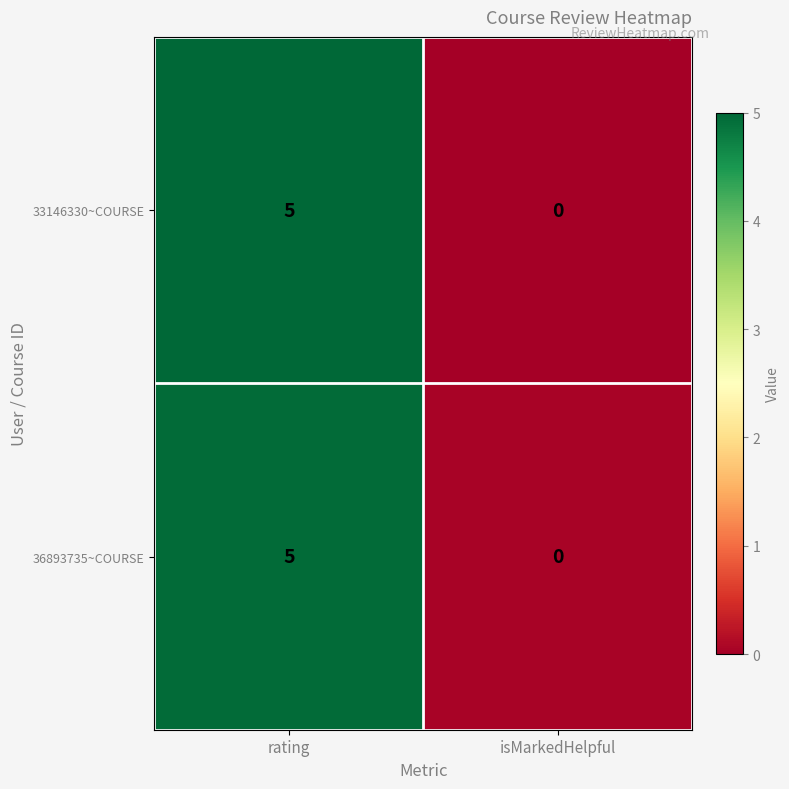

What is the total value across all series at rating?

10